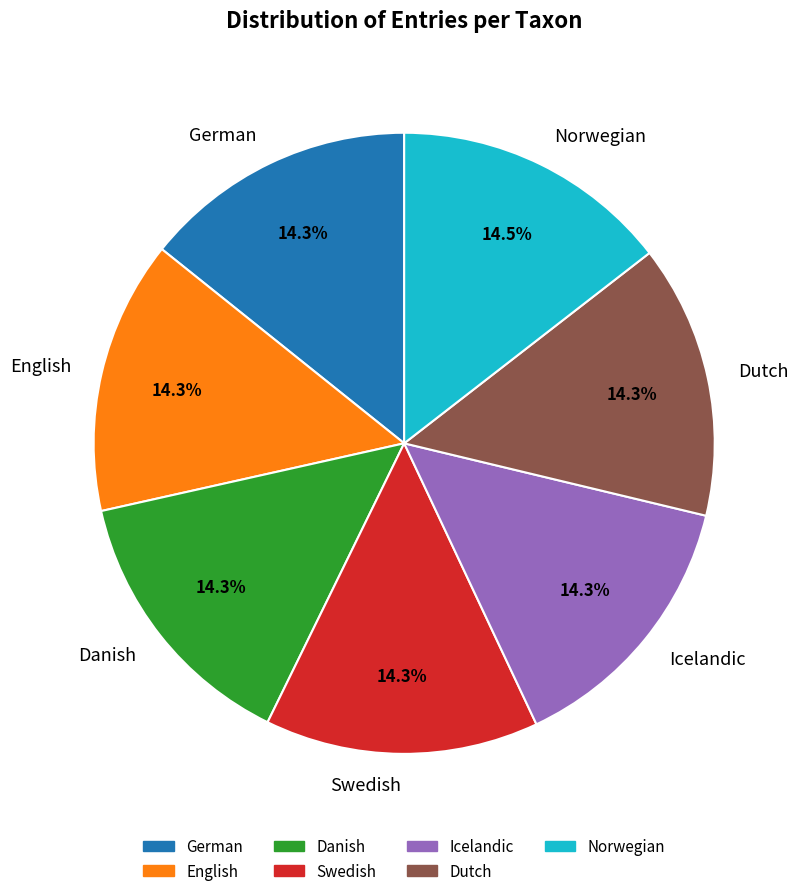

Count the number of slices in the pie.

7